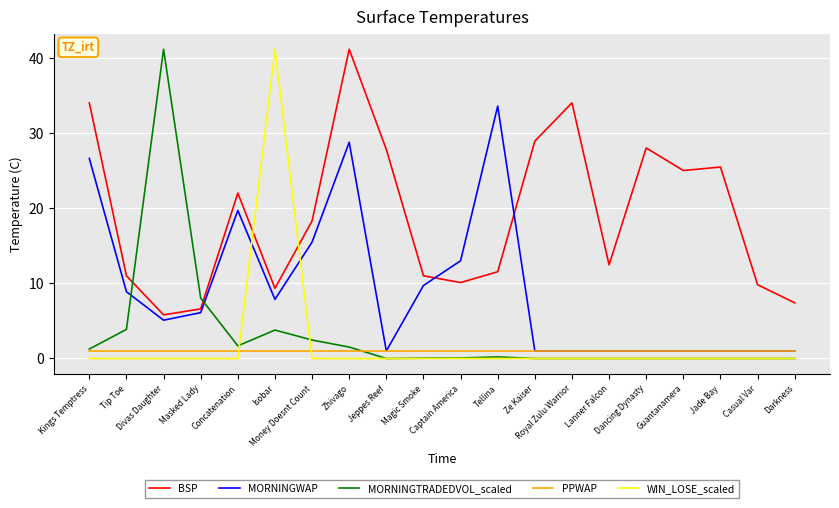

True or false: BSP and WIN_LOSE_scaled intersect in this chart.

True